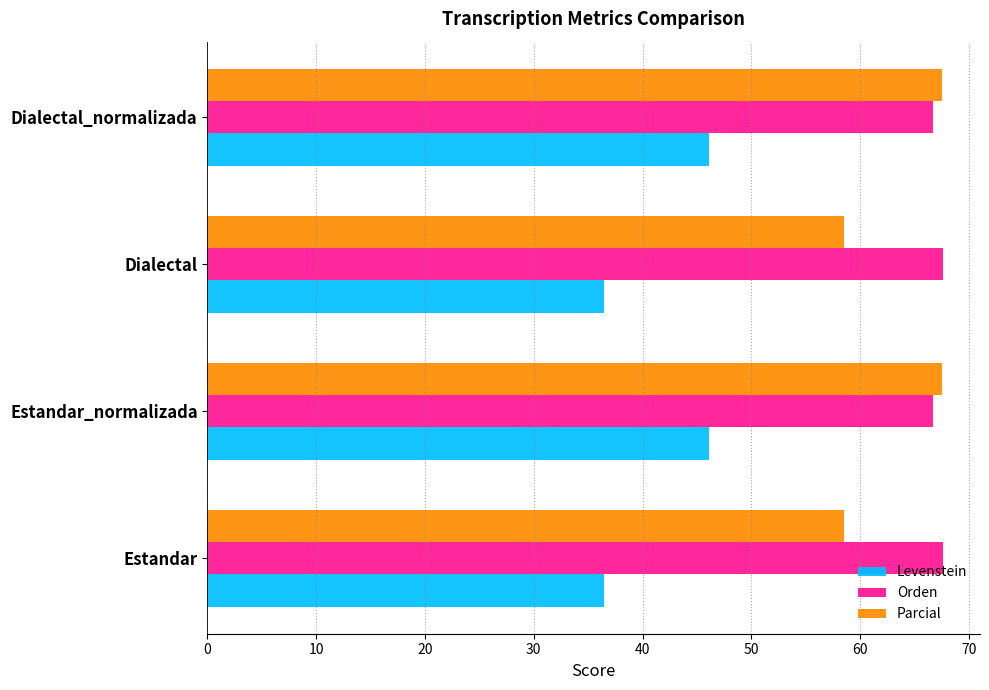

Is it true that Orden equals 107.8 at Dialectal_normalizada?

False